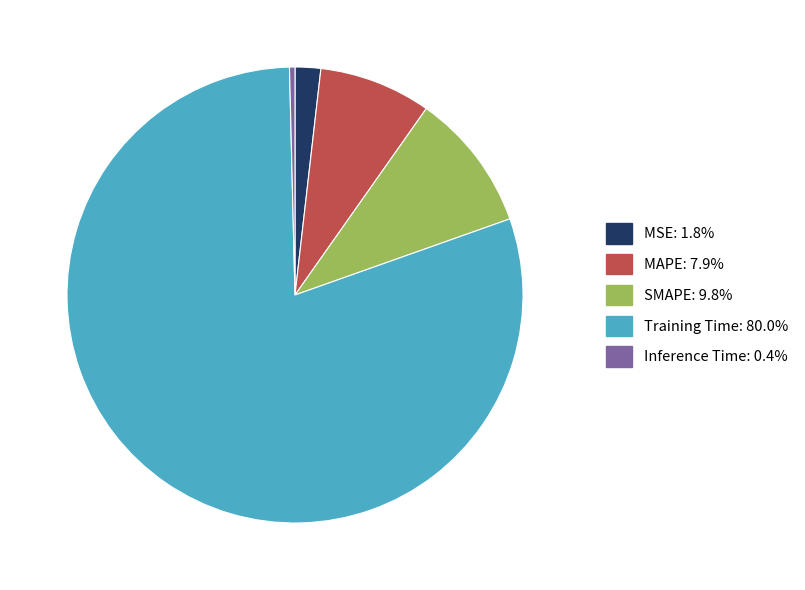

Is it true that SMAPE is 1% of the pie?

False